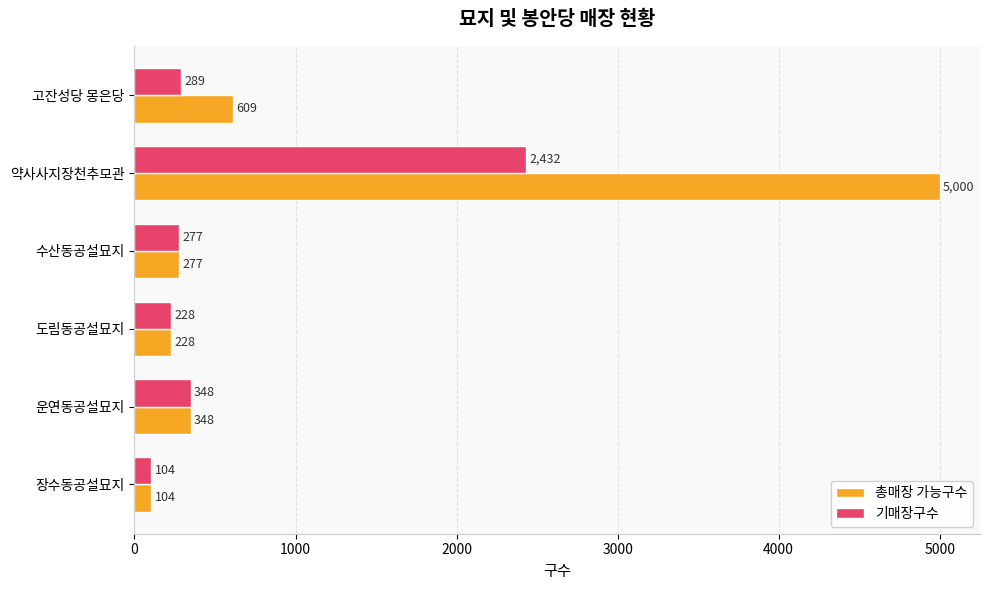

Rank the series by their maximum value, from lowest to highest.

기매장구수, 총매장 가능구수